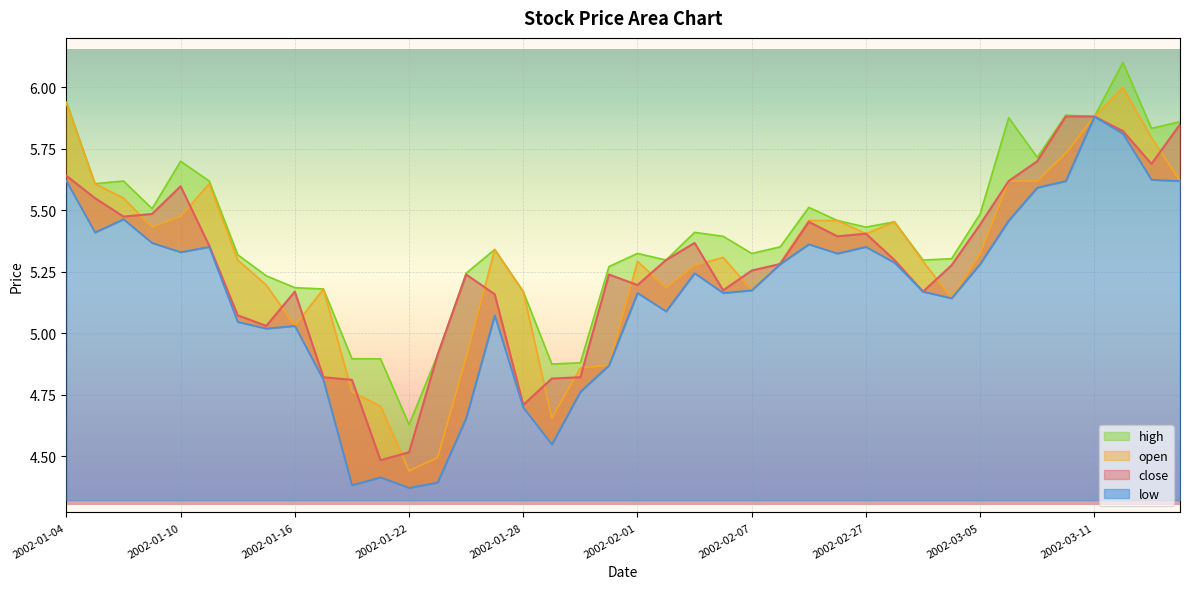

At which label does close first exceed 5?

2002-01-04